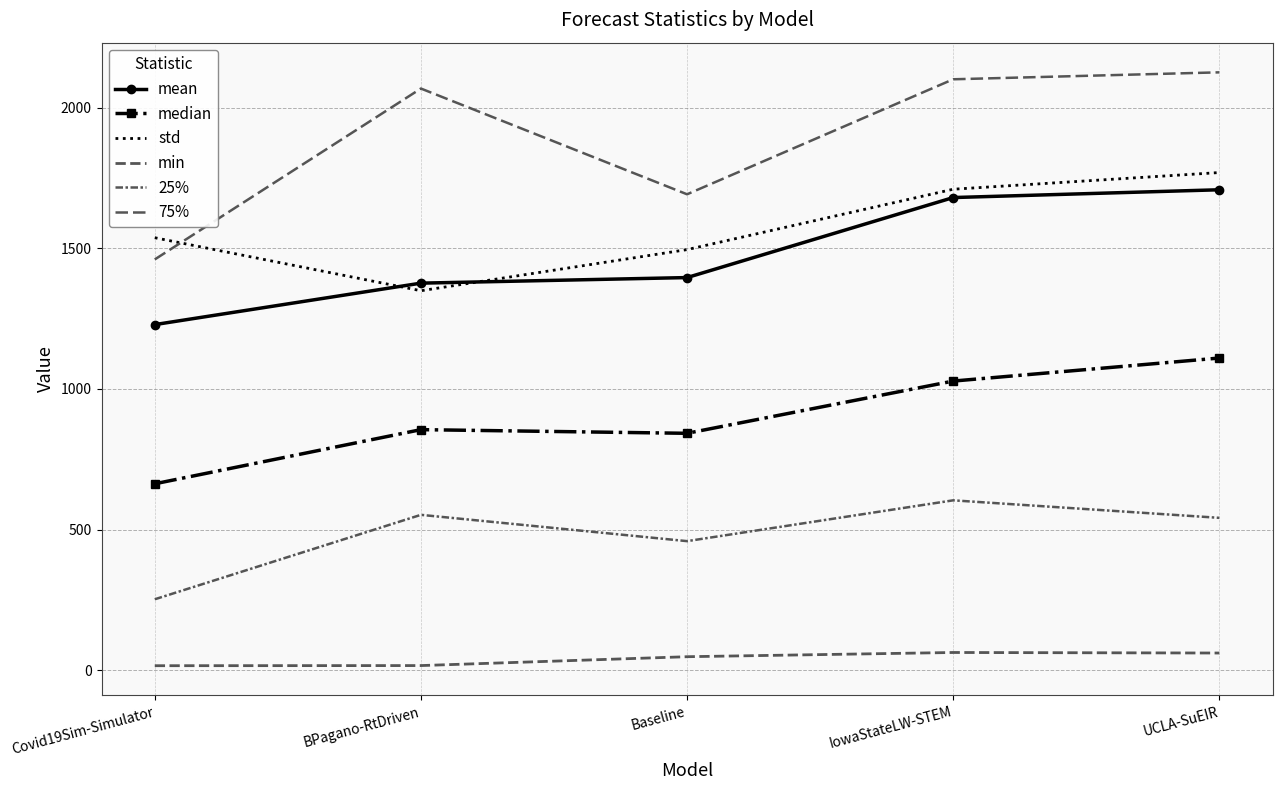

Between UCLA-SuEIR and Baseline, which is larger?

UCLA-SuEIR